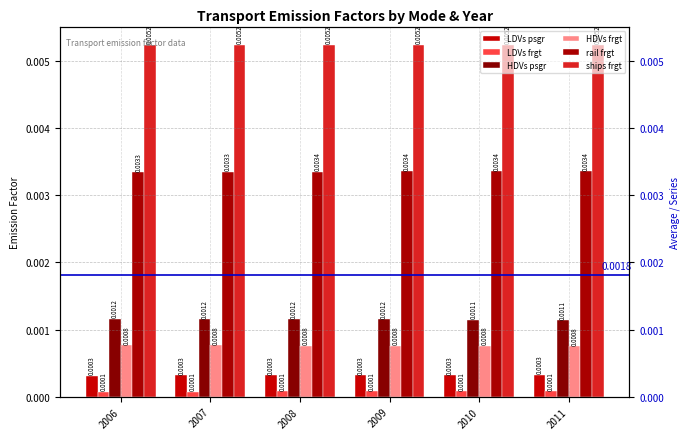

Is the value of LDVs psgr at 2009 greater than the value of HDVs psgr at 2011?

No